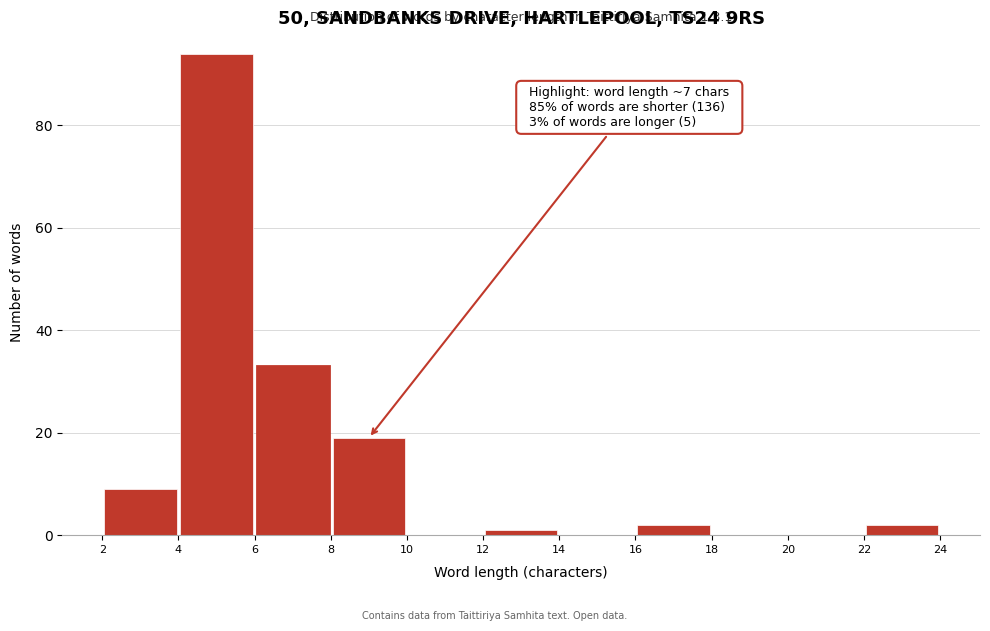

Over which range of the x-axis is the bar tallest?

4 to 6